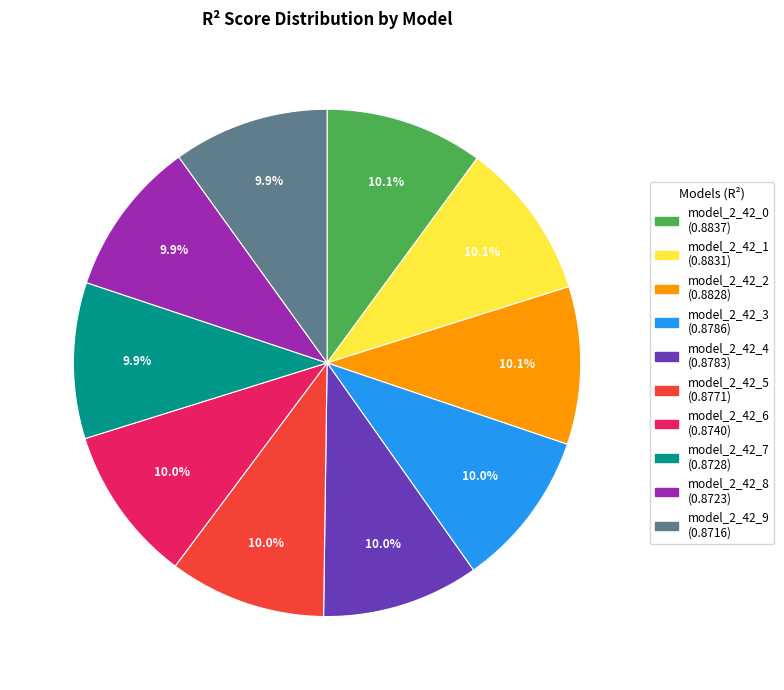

Does model_2_42_0 account for over 50% of the chart?

No